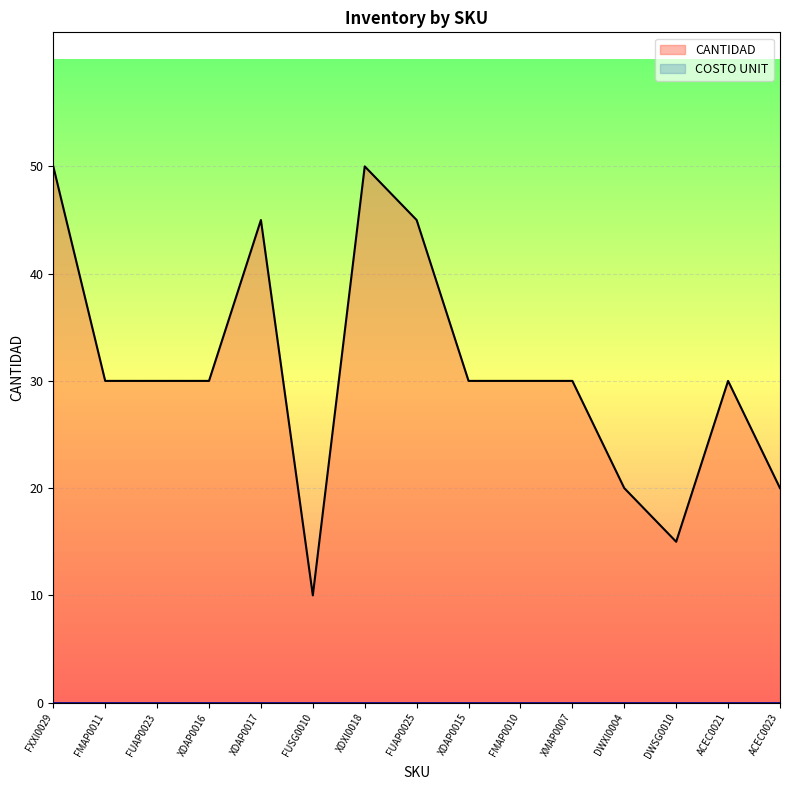

Which has a higher value, ACEC0023 or XDAP0017?

XDAP0017